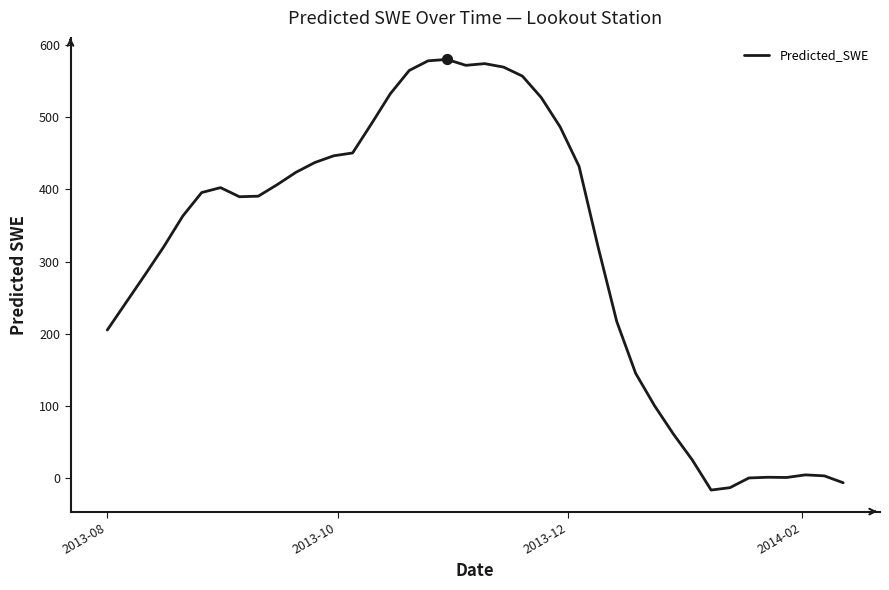

What is the difference between the maximum and minimum values?

596.0